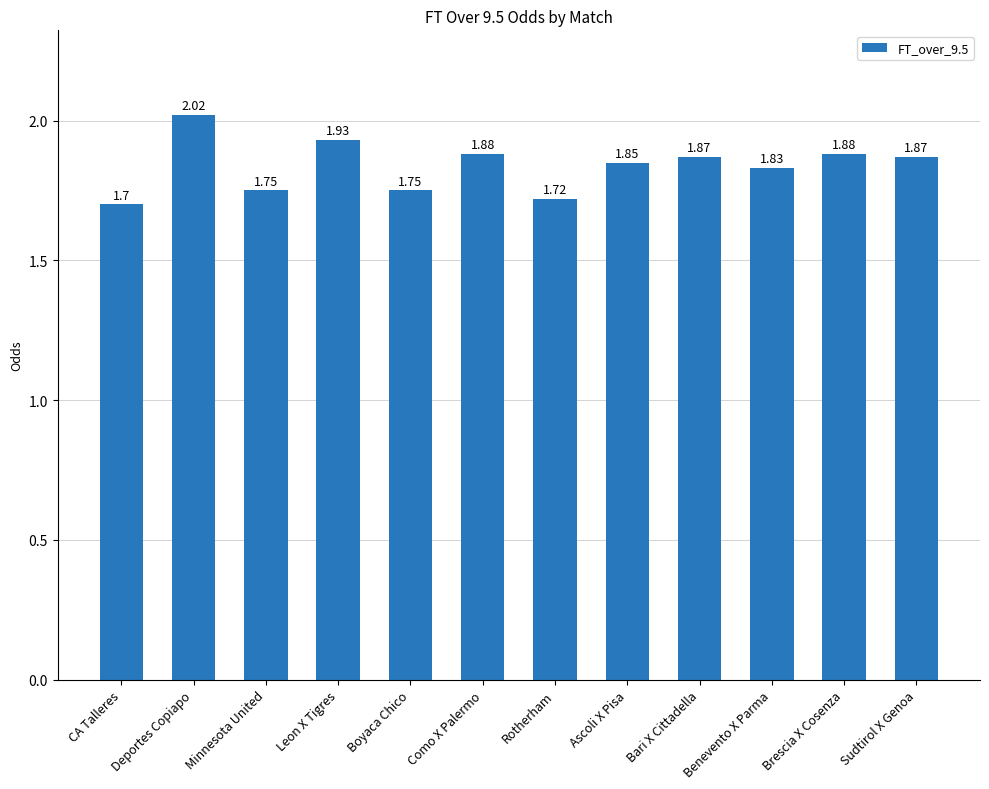

What is the label of the 4th bar from the left?

Leon X Tigres